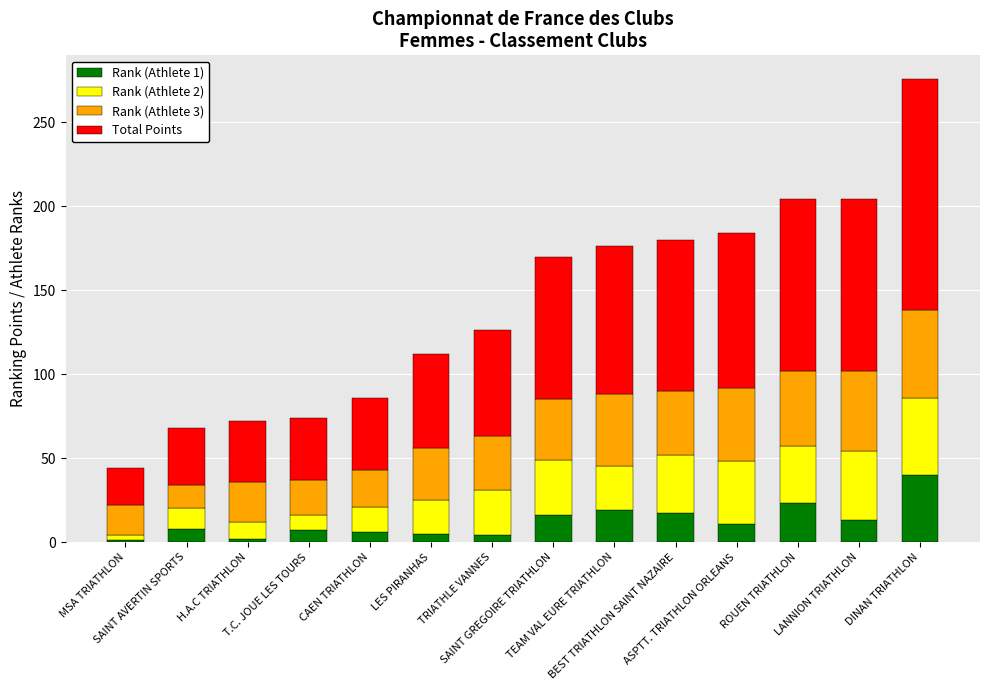

List the series in order of their peak value, lowest first.

Rank (Athlete 1), Rank (Athlete 2), Rank (Athlete 3), Total Points